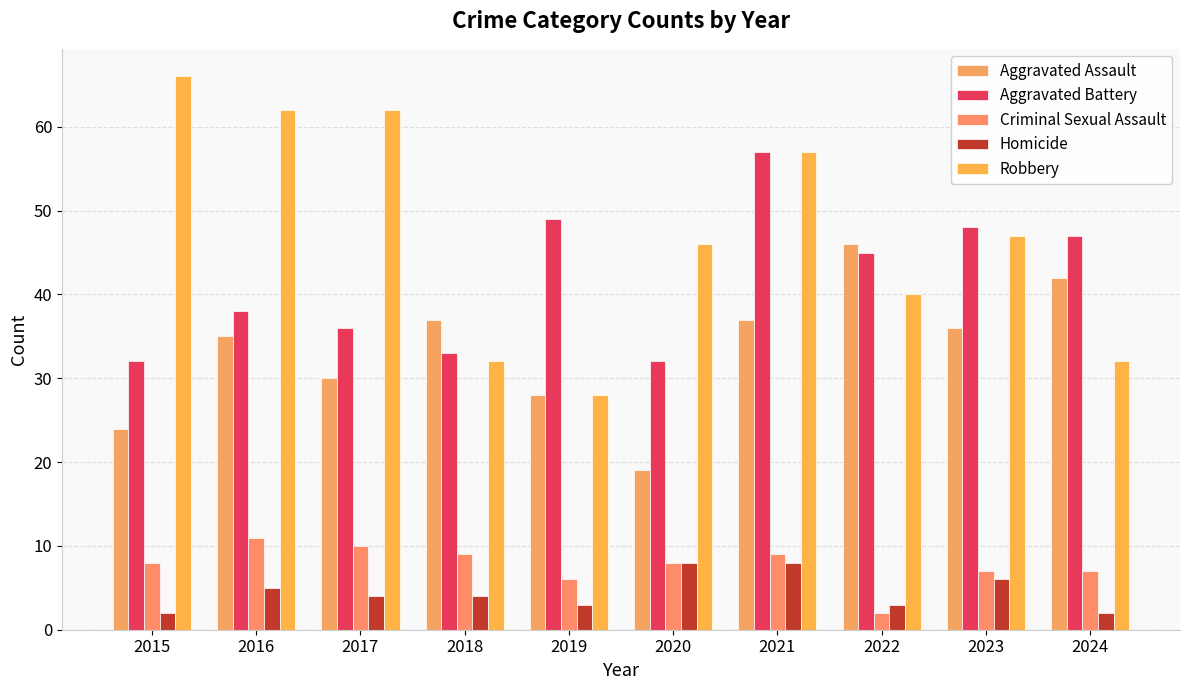

How many bars are there in total?

50